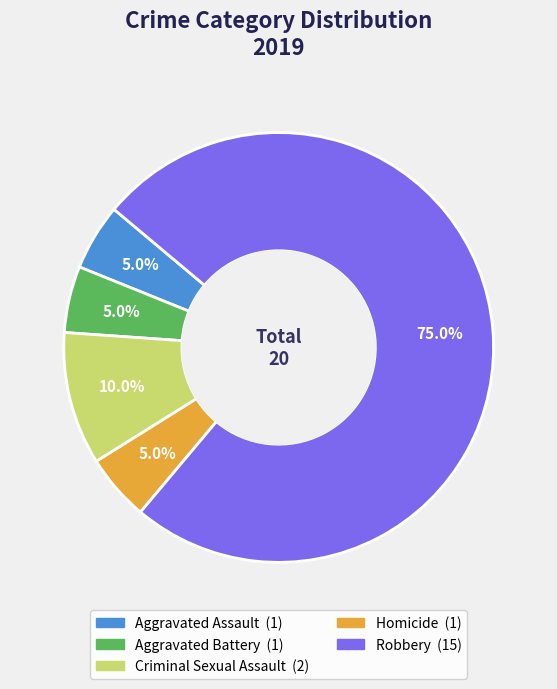

Count the number of slices in the pie.

5